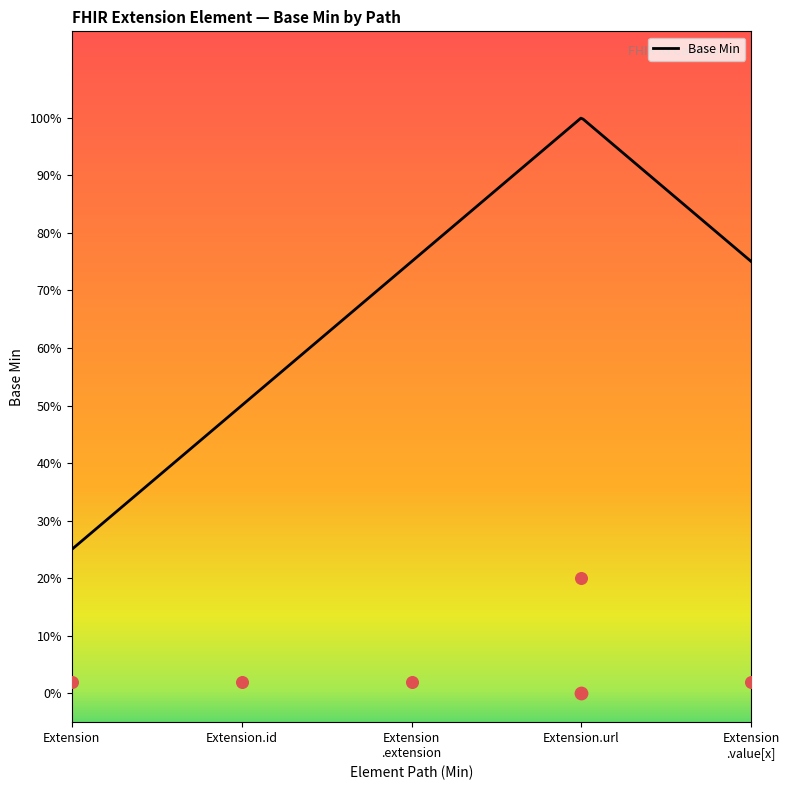

Between Extension and Extension.url, which is larger?

Extension.url